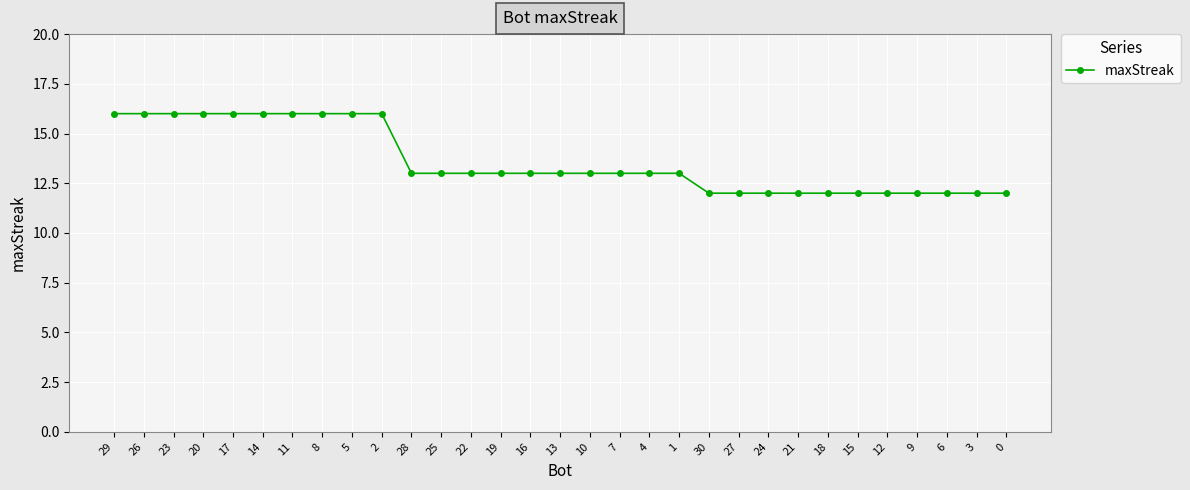

Reading right to left, extract all data points from this chart.

0=12	3=12	6=12	9=12	12=12	15=12	18=12	21=12	24=12	27=12	30=12	1=13	4=13	7=13	10=13	13=13	16=13	19=13	22=13	25=13	28=13	2=16	5=16	8=16	11=16	14=16	17=16	20=16	23=16	26=16	29=16